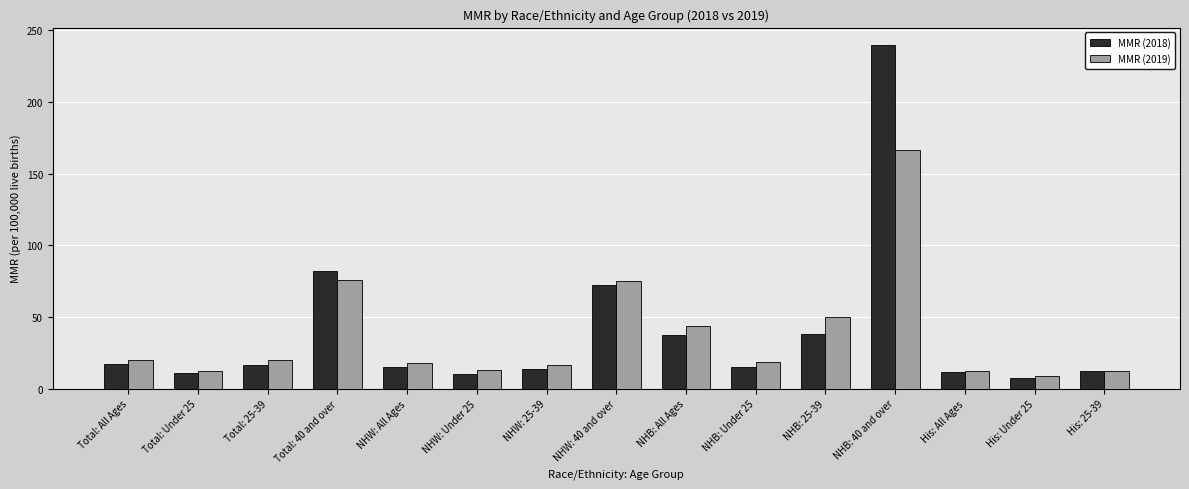

What is the total value across all series at NHW: All Ages?

32.8